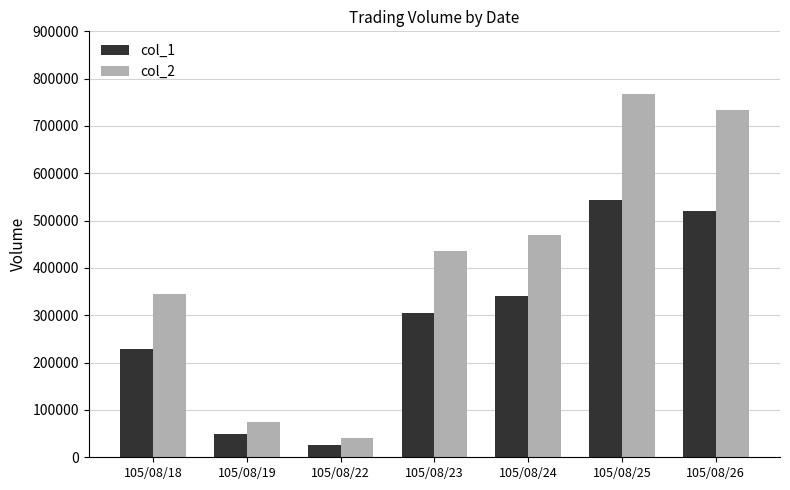

What is the difference between the col_1 values at 105/08/25 and 105/08/18?

316000